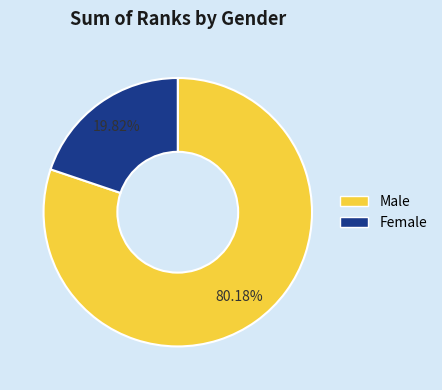

Which category accounts for the majority?

Male